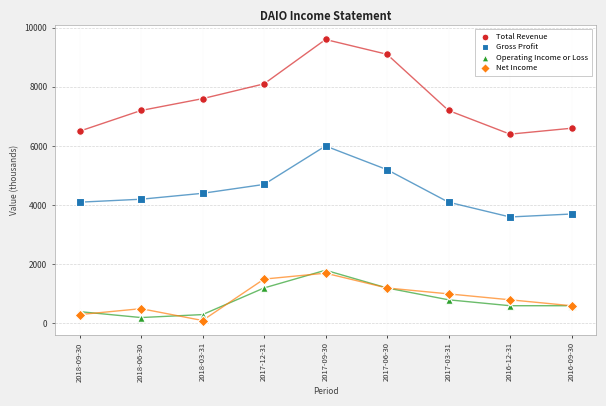

Which series contains the highest Y value?

Total Revenue